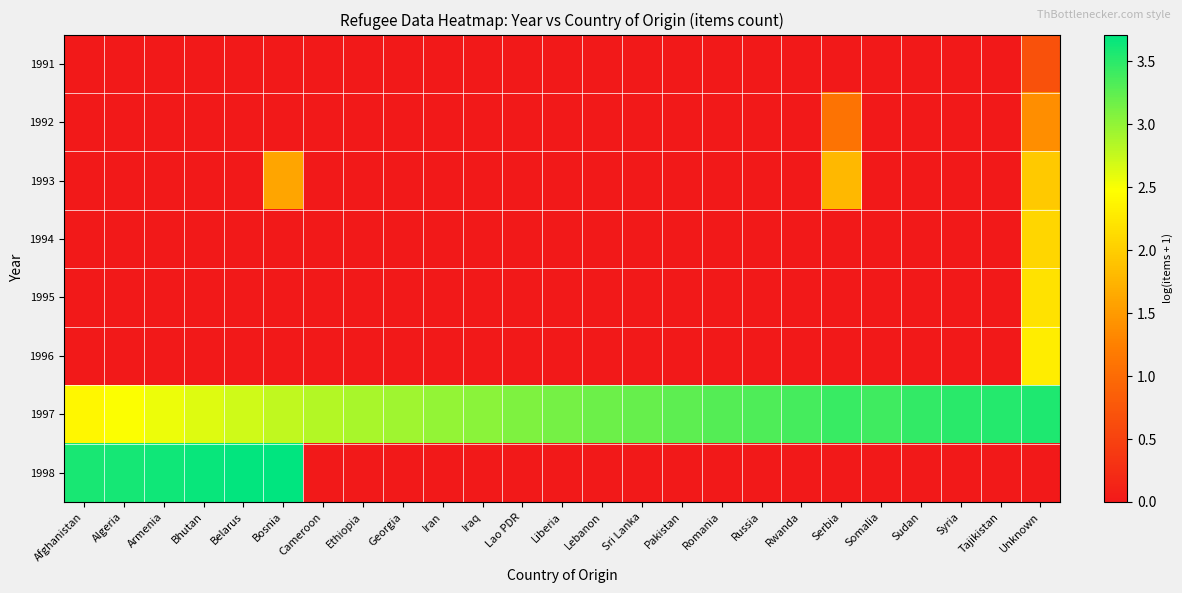

At how many categories does at least one series exceed 3?

21